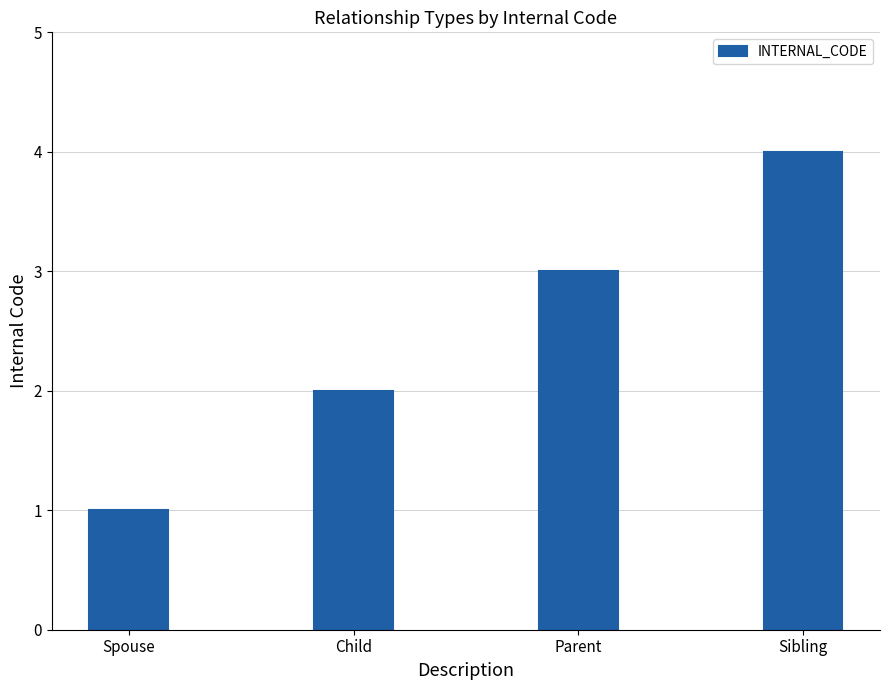

Is it true that the value at Parent is 3?

True